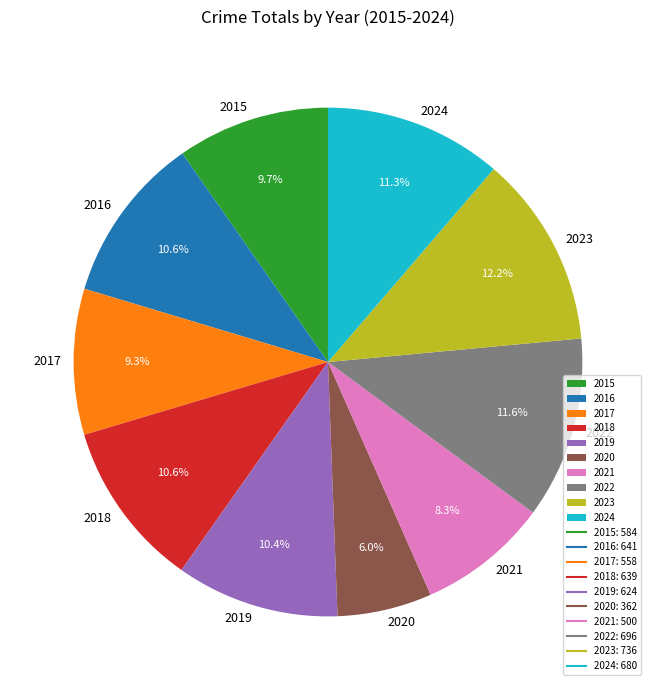

Is there a majority slice in this chart?

No